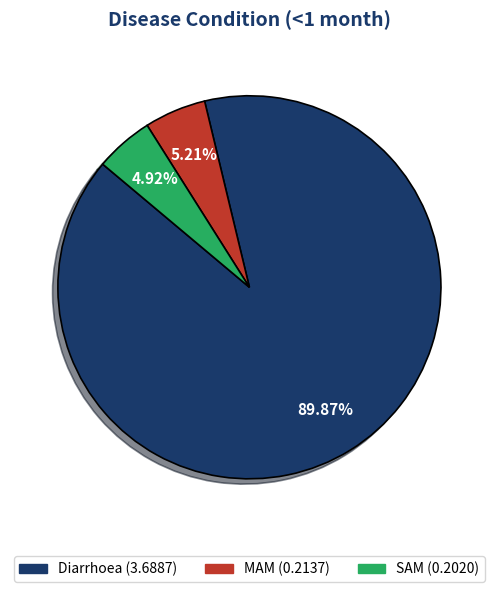

The Diarrhoea slice represents 99% of the pie. True or false?

False